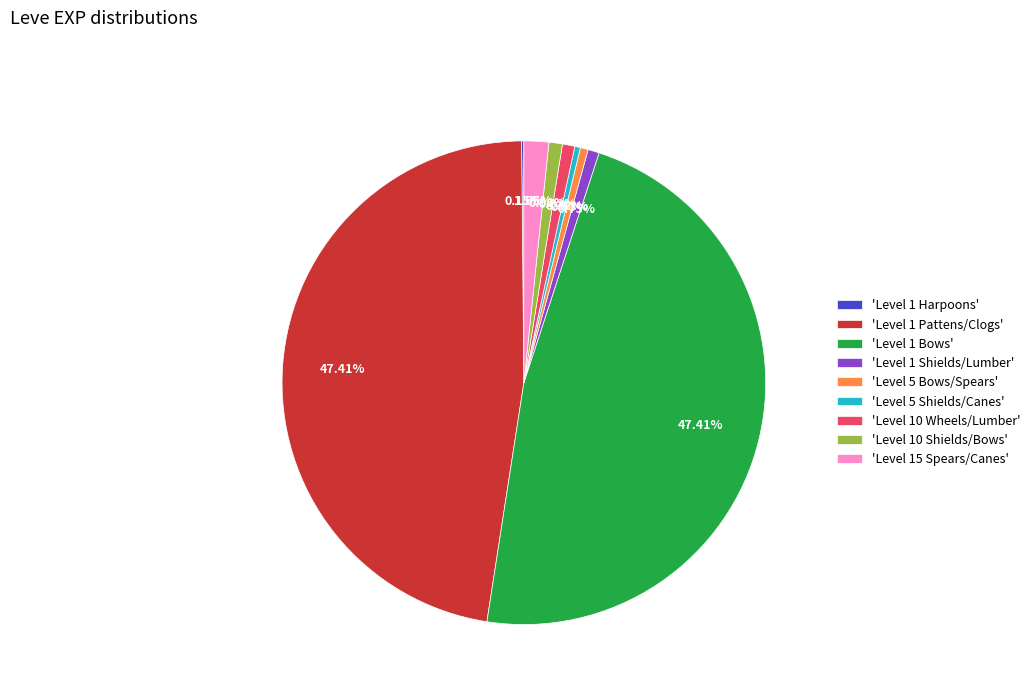

What is the ratio of the value at 'Level 1 Bows' to the value at 'Level 15 Spears/Canes'?

28.7